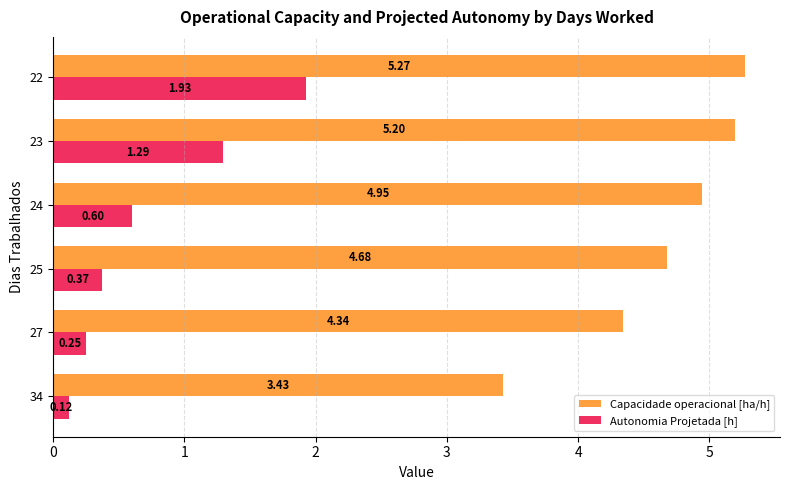

What is the difference between the highest and lowest values at 23?

3.9